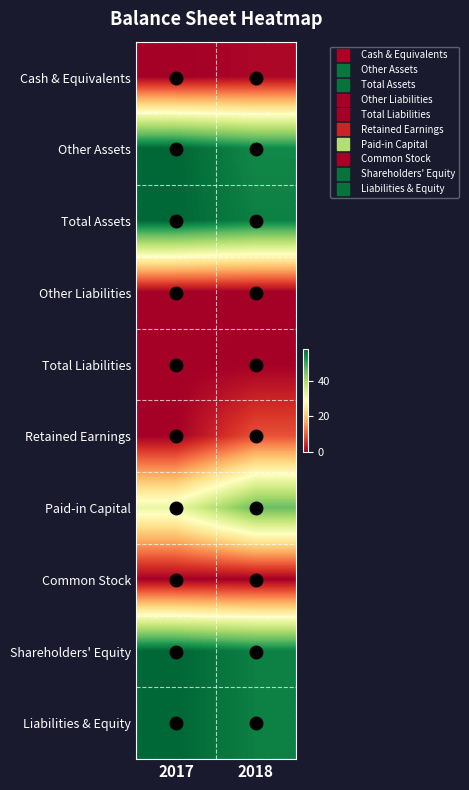

Between 2018 and 2017, which is larger?

2018